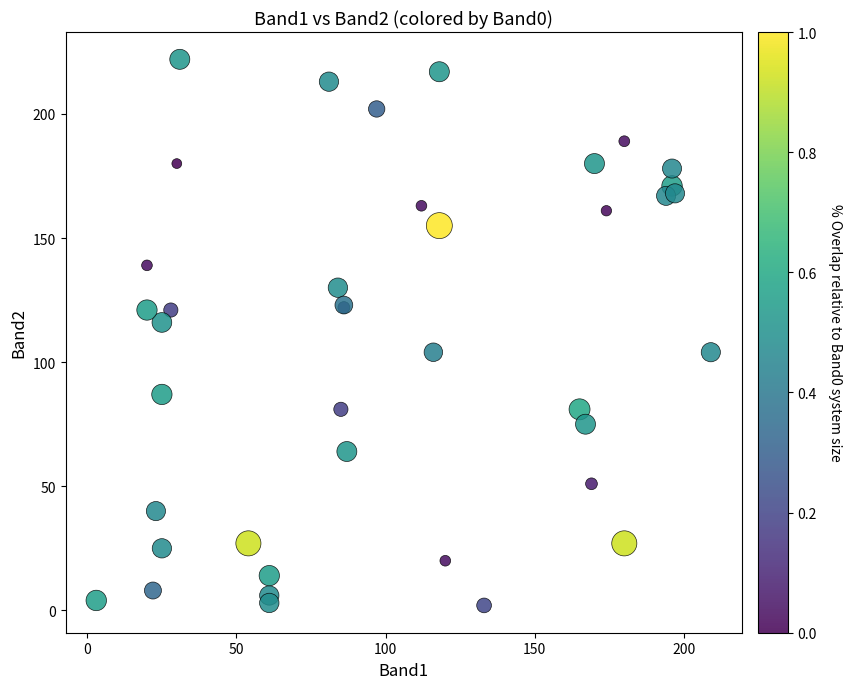

What Y value in the scatter plot is closest to 112?

116